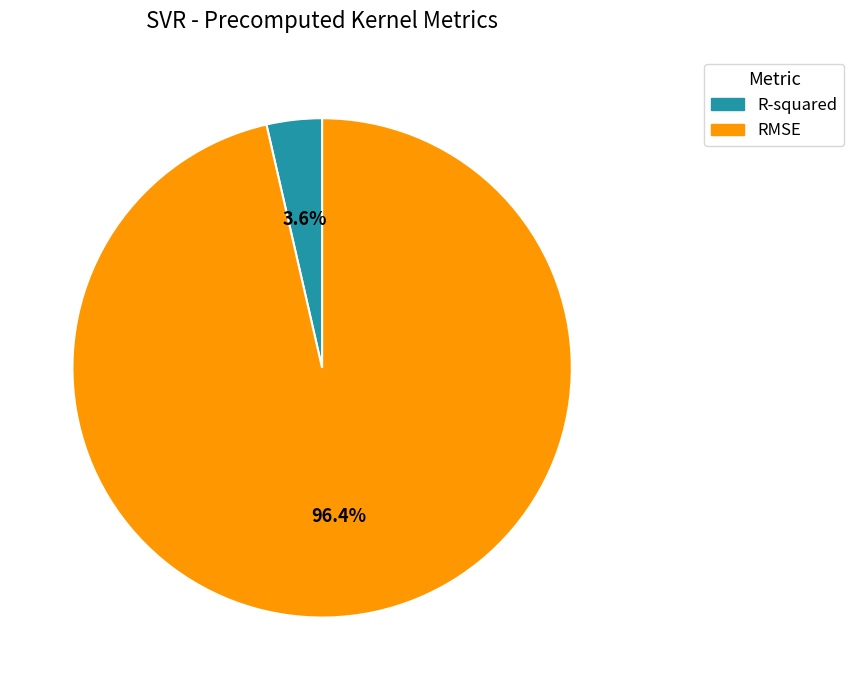

The RMSE slice represents 82% of the pie. True or false?

False